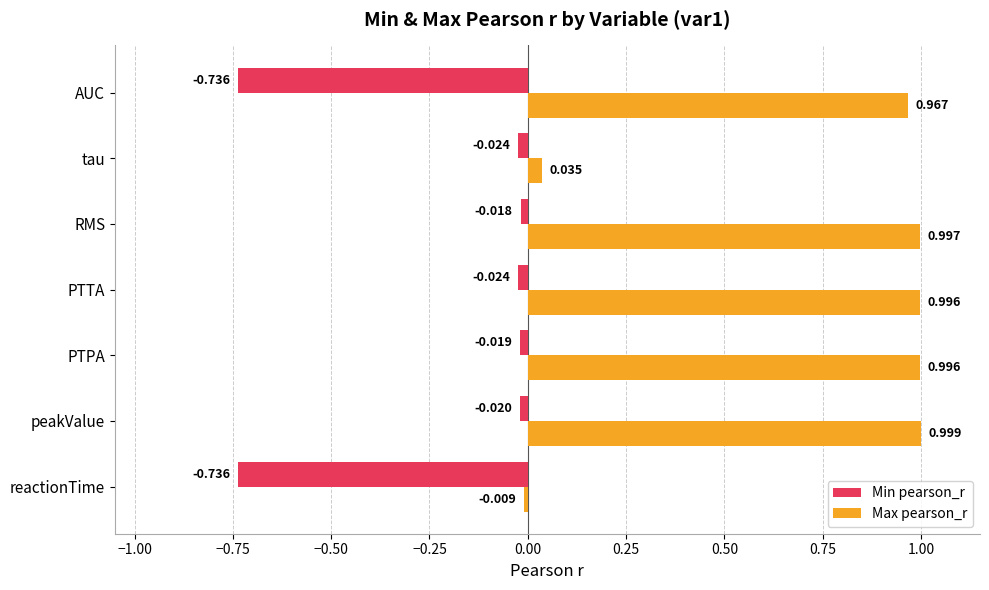

At tau, list the series in order from smallest to largest.

Min pearson_r, Max pearson_r